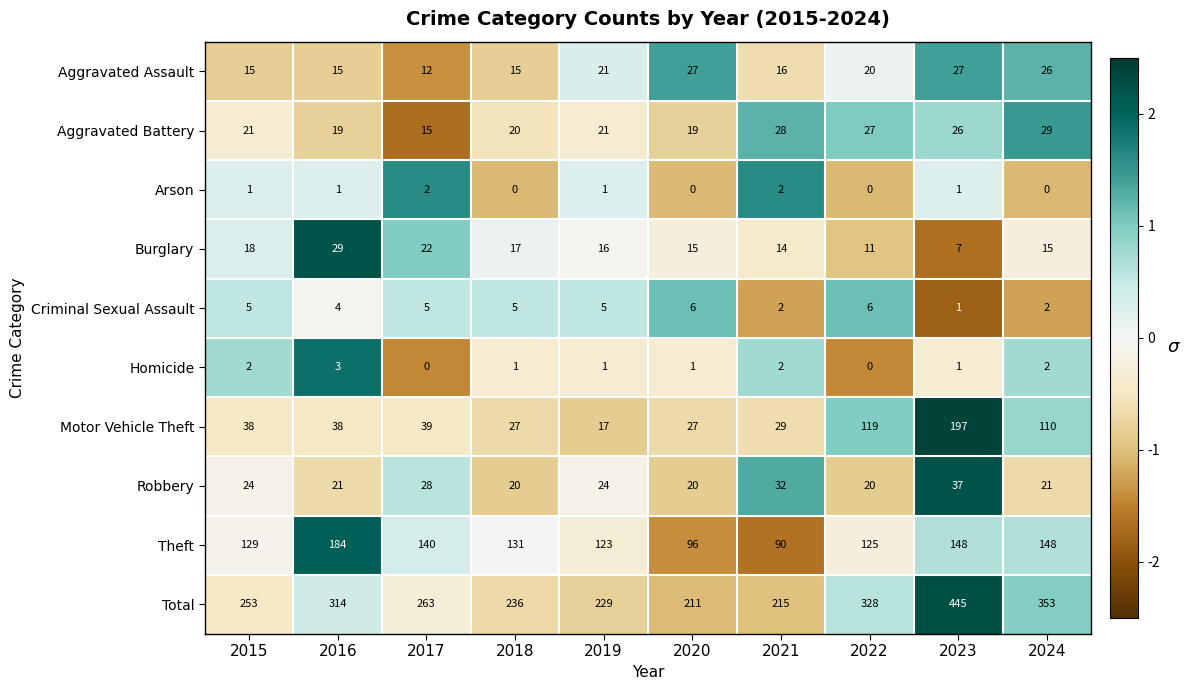

The Aggravated Assault series shows 20 at 2022. True or false?

True